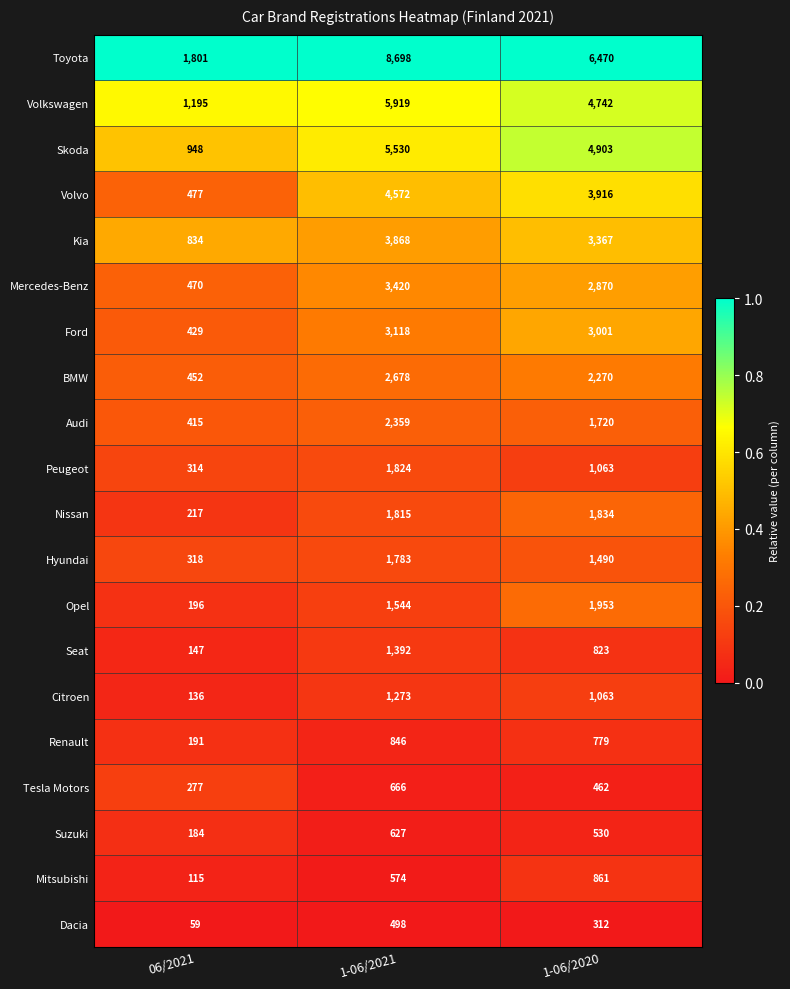

Which series changed the most between 06/2021 and 1-06/2020?

Toyota